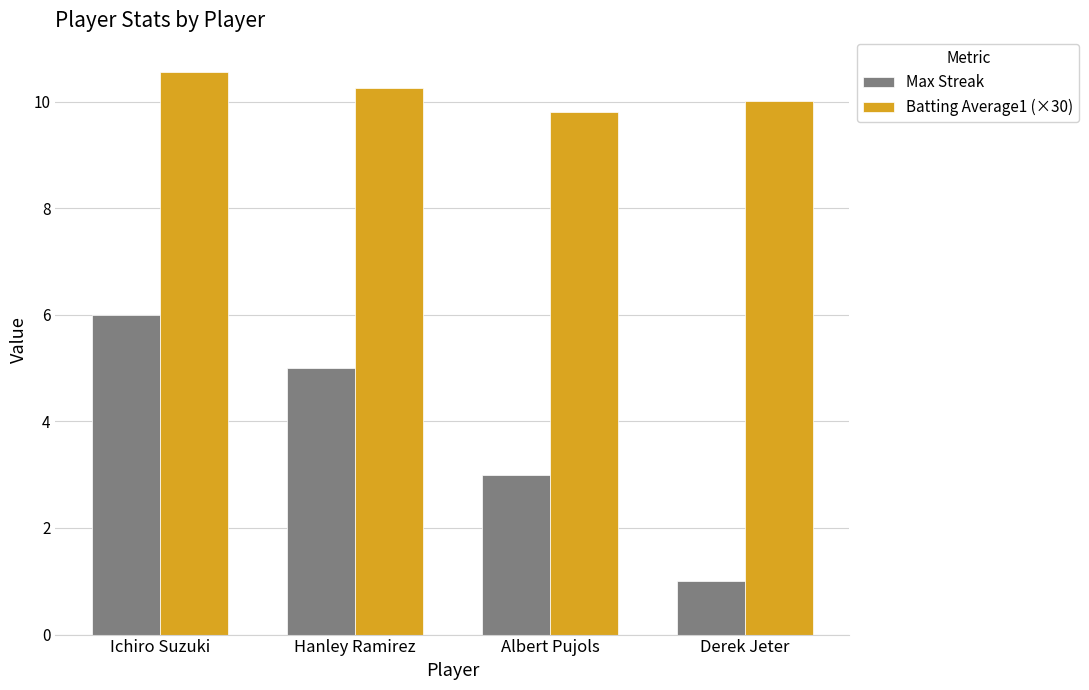

How many data points in Max Streak are less than 5?

2